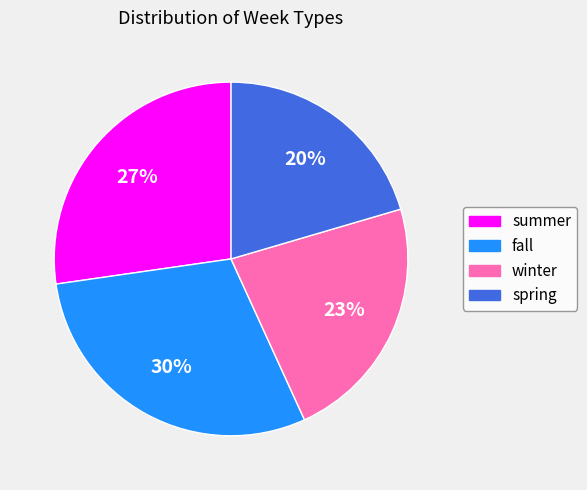

Which slice is the largest?

fall